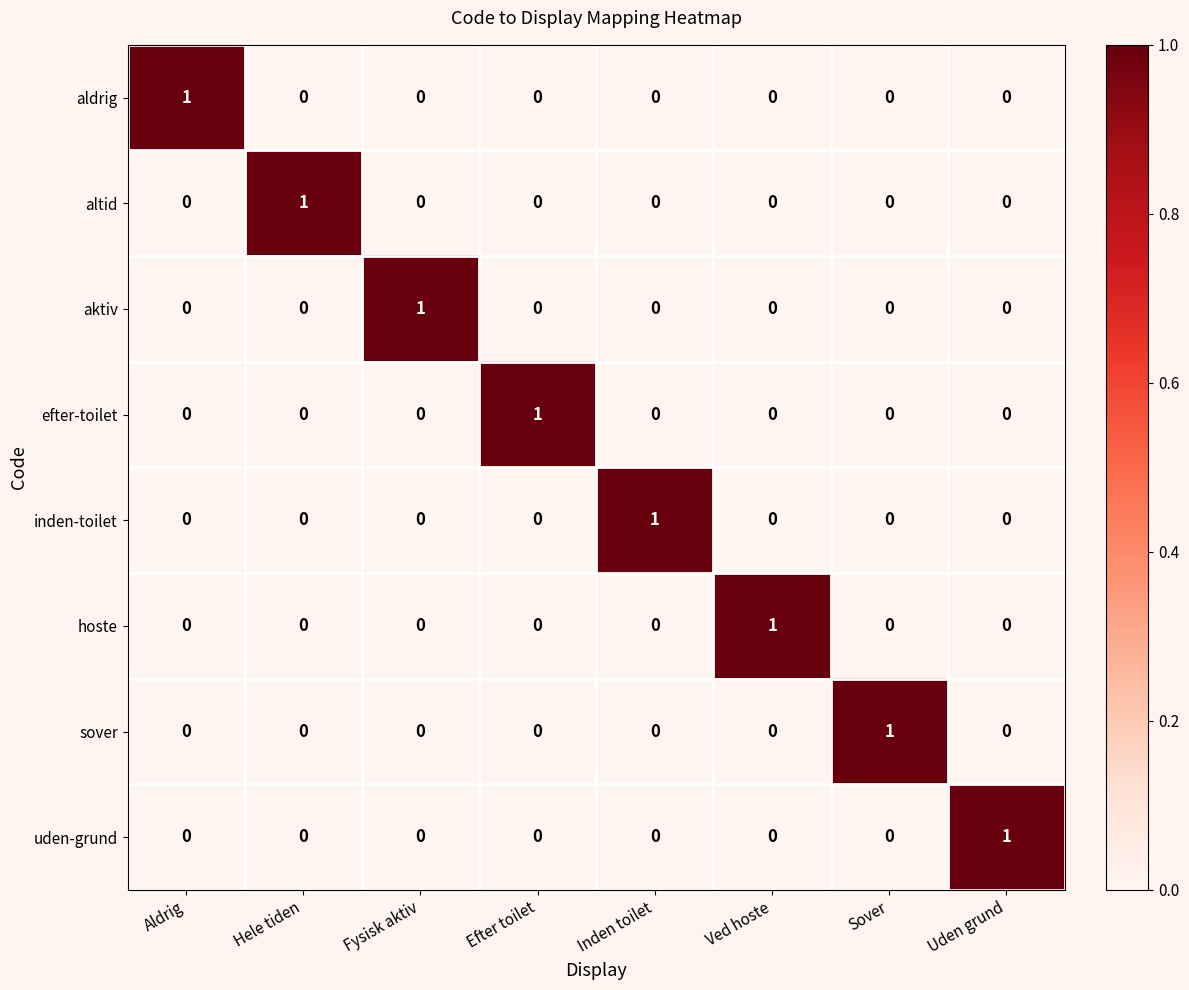

Is the value of inden-toilet at Efter toilet greater than the value of sover at Sover?

No